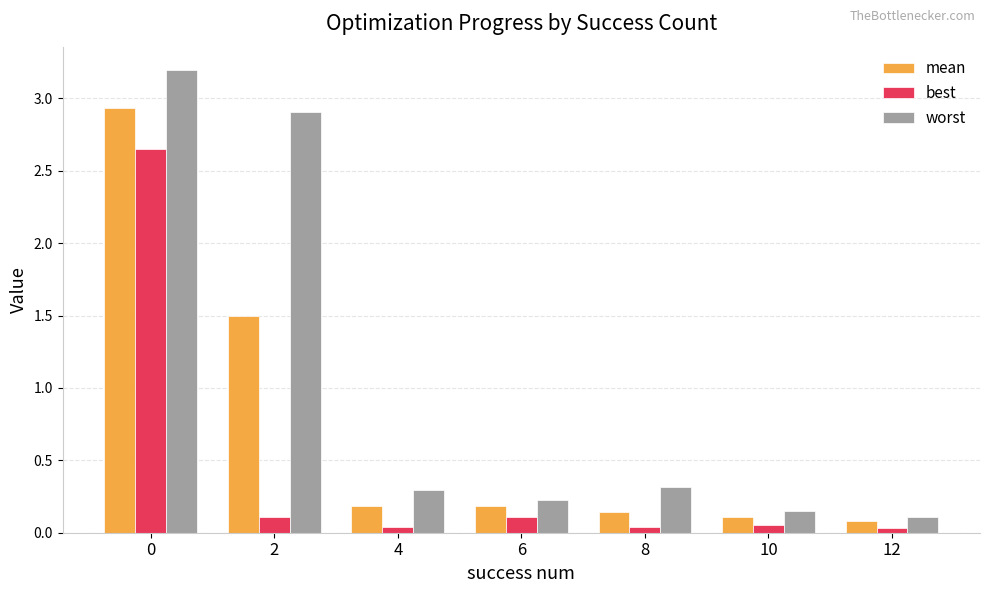

What is the greatest value displayed?

3.2